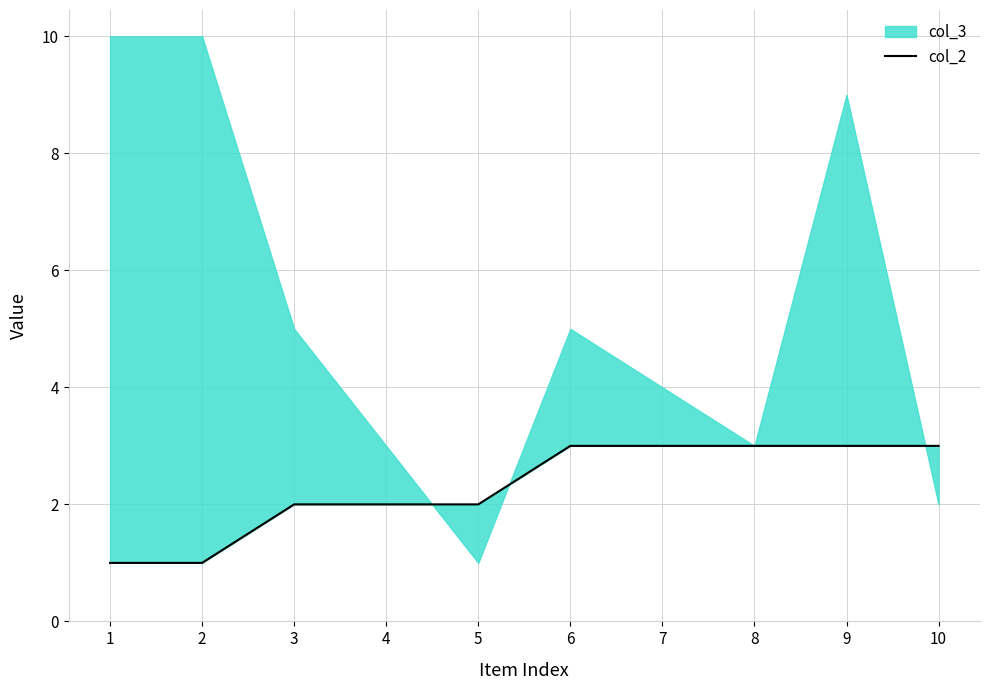

List the labels in order of value, smallest first.

1, 2, 3, 4, 5, 6, 7, 8, 9, 10